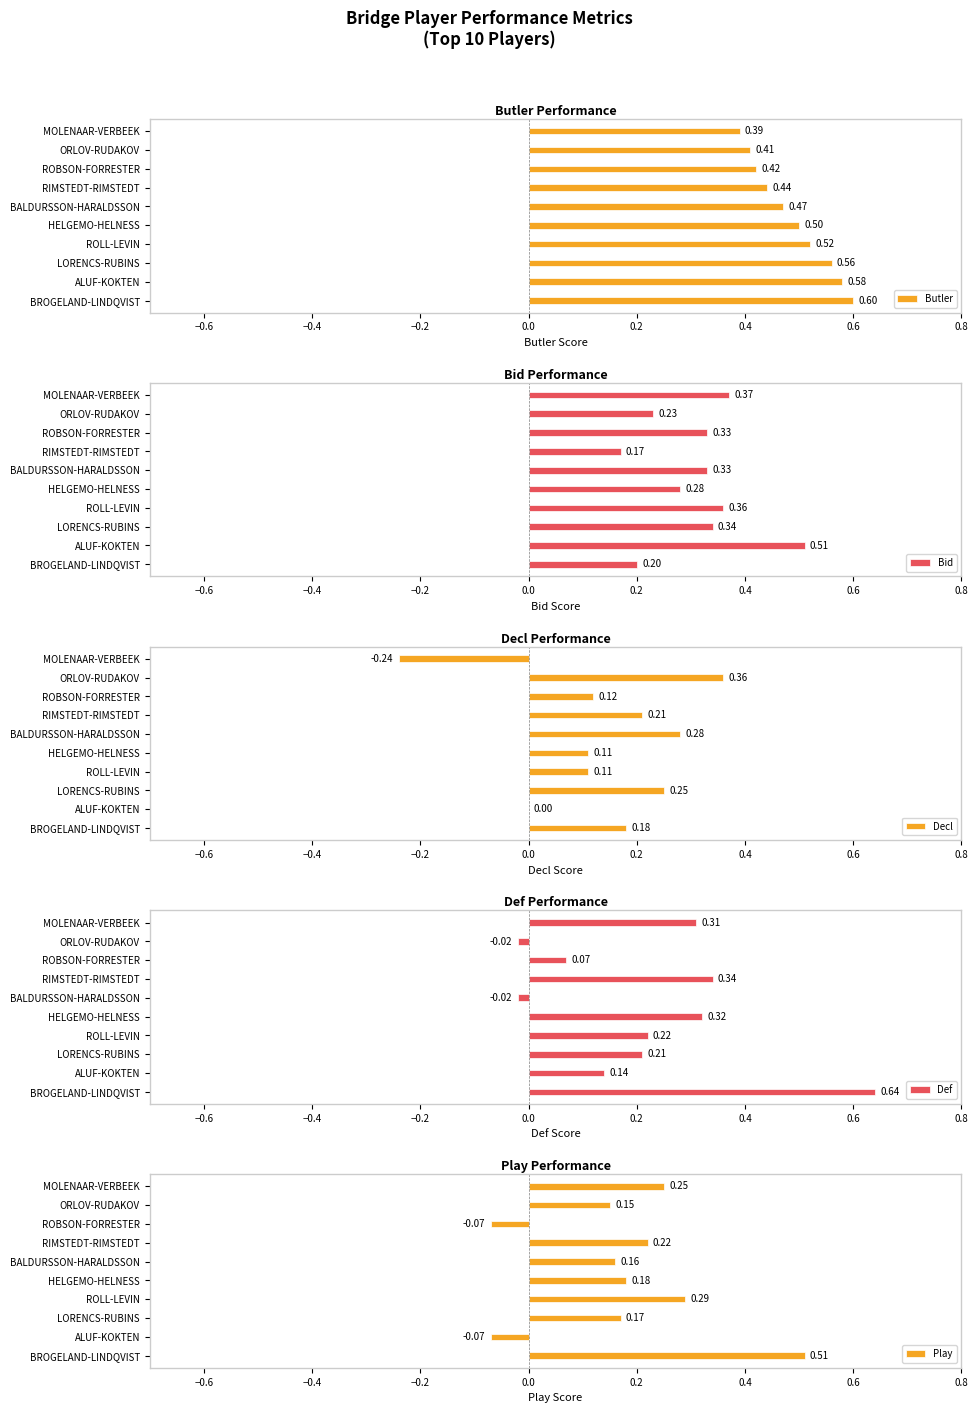

At how many categories does at least one series exceed 0?

10